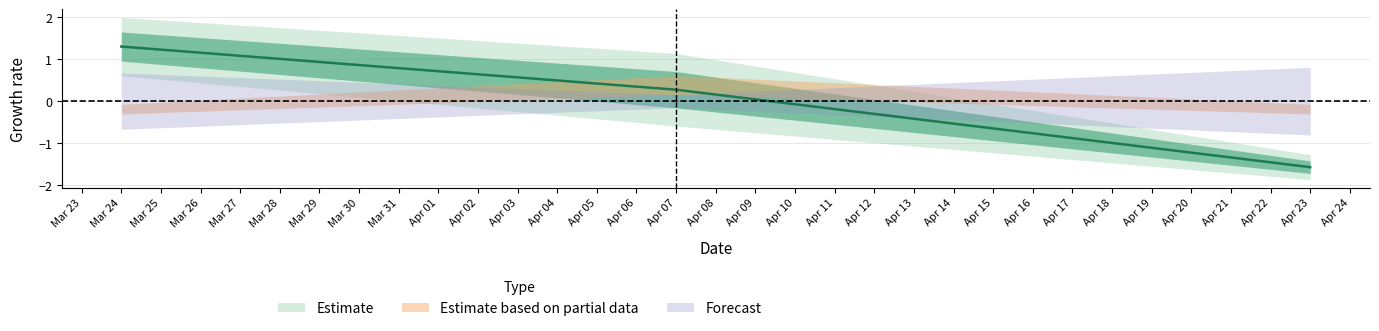

True or false: d2S has a value of 0.4 at 2021-03-24.

False